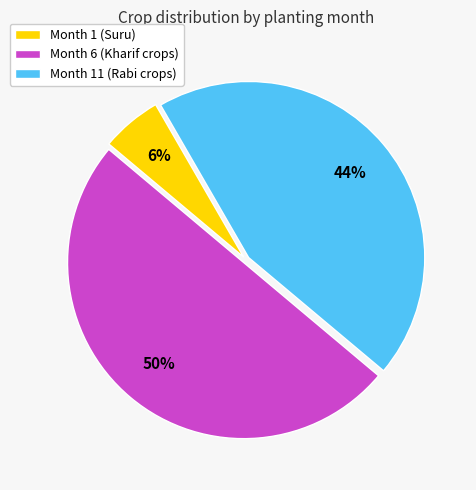

True or false: Month 11 (Rabi crops) accounts for 57% of the total.

False